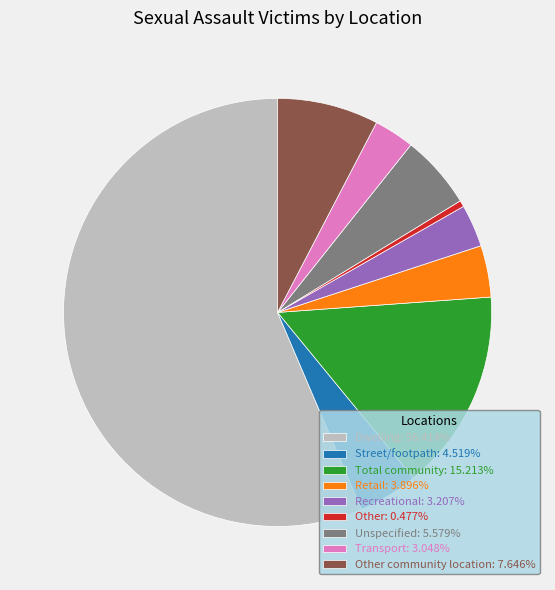

Is Recreational: 3.207% the majority of the pie?

No